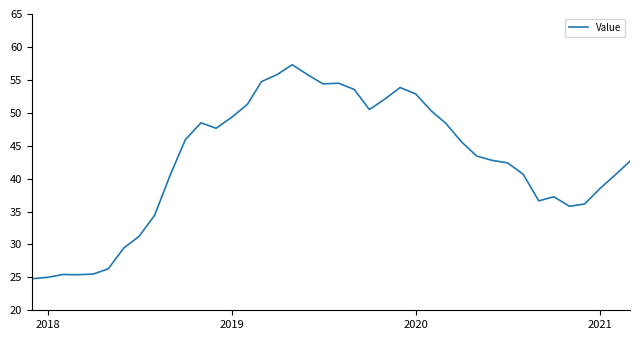

What is the difference between the maximum and minimum values?

32.5